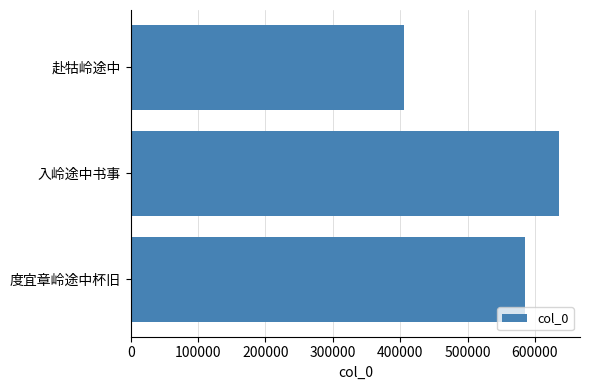

Reading bottom to top, what are all the values shown in this chart?

585962	635120	406353